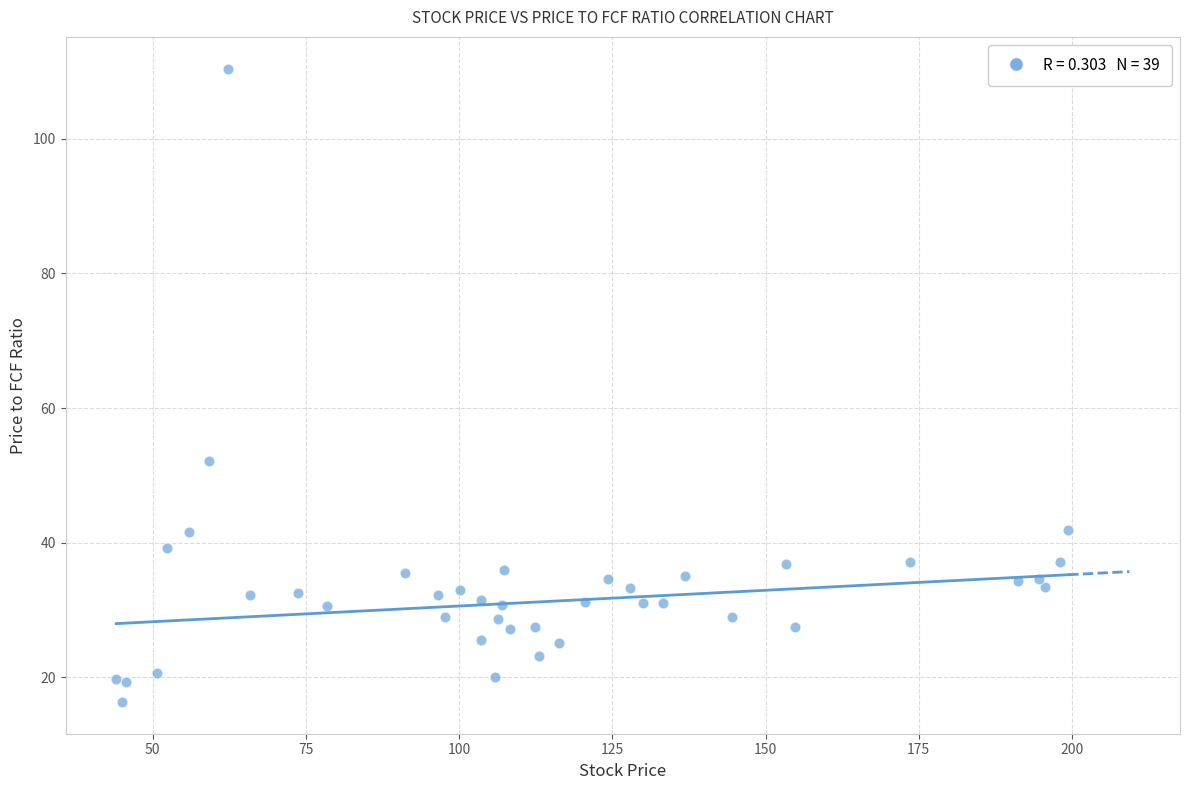

What Y value in the scatter plot is closest to 63?

52.1